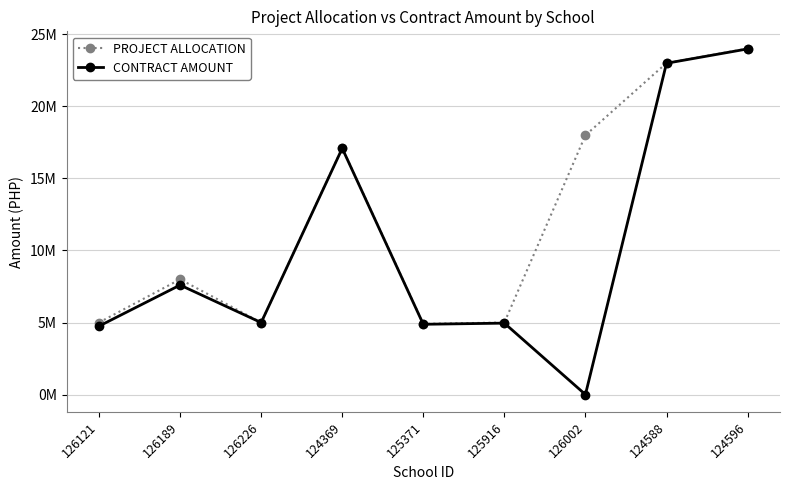

At which label is PROJECT ALLOCATION closest to 14461182?

124369